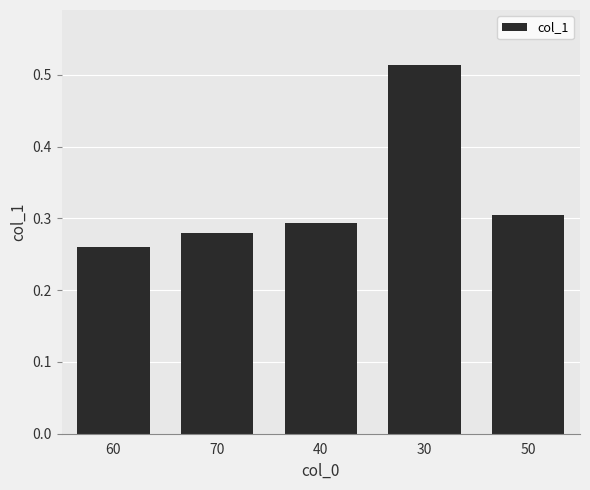

Where is the data nearest to the value 0?

60